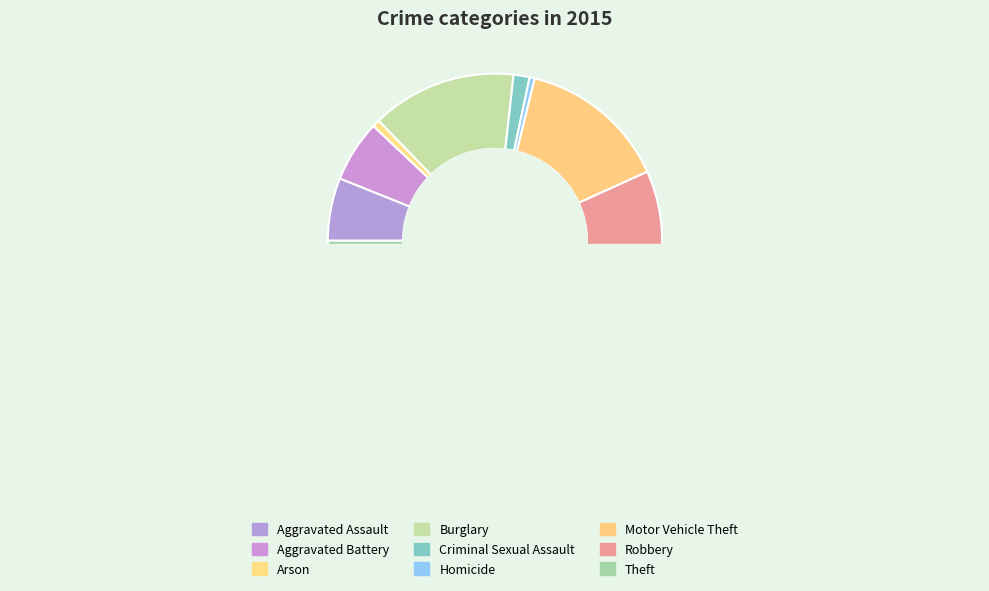

What percentage is the Criminal Sexual Assault slice, to the nearest percent?

2%